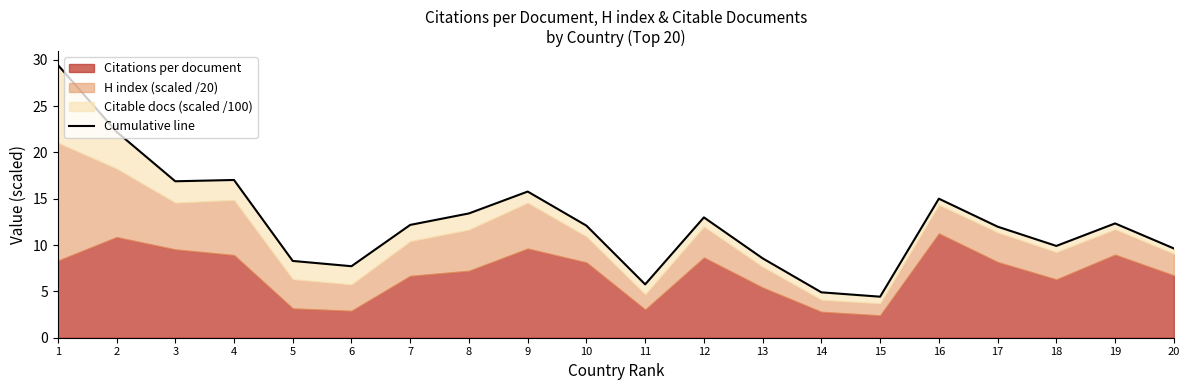

Between 15 and 18, which is larger?

18